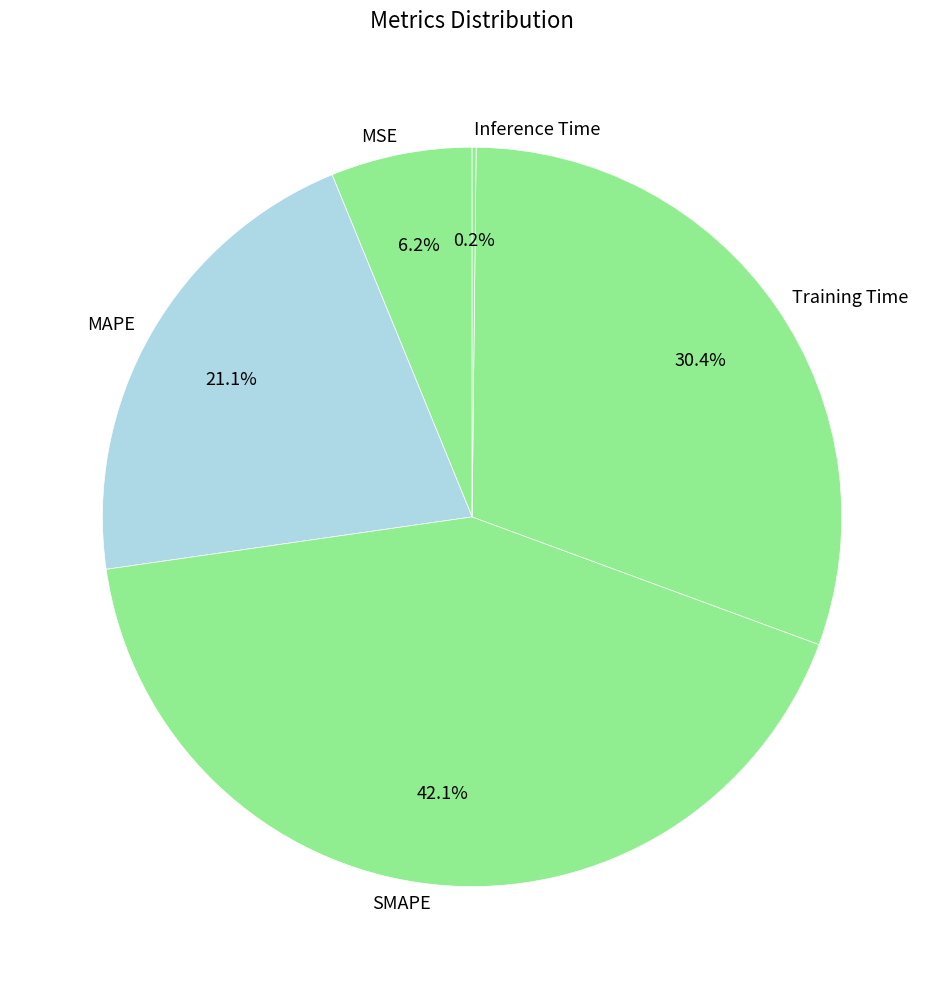

To the nearest percent, what is the difference between the SMAPE and MAPE slice percentages?

21%